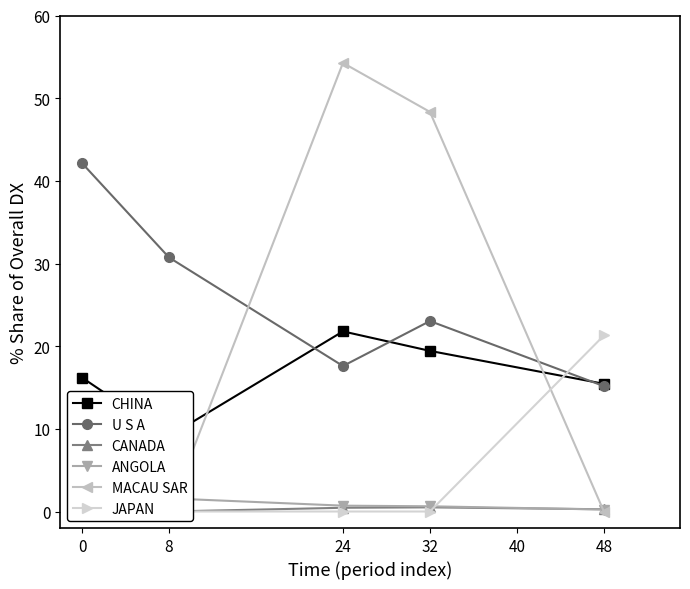

What is the difference between the maximum and minimum values in the MACAU SAR series?

54.3